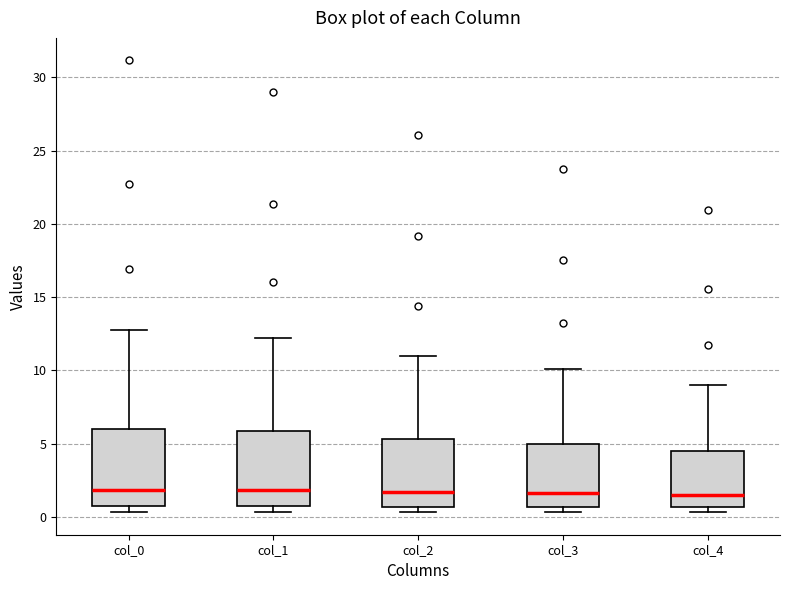

Where does the median line of the box for col_1 sit on the y-axis? The values are not printed on the chart, so give them approximately, as read against the axis.

2.0